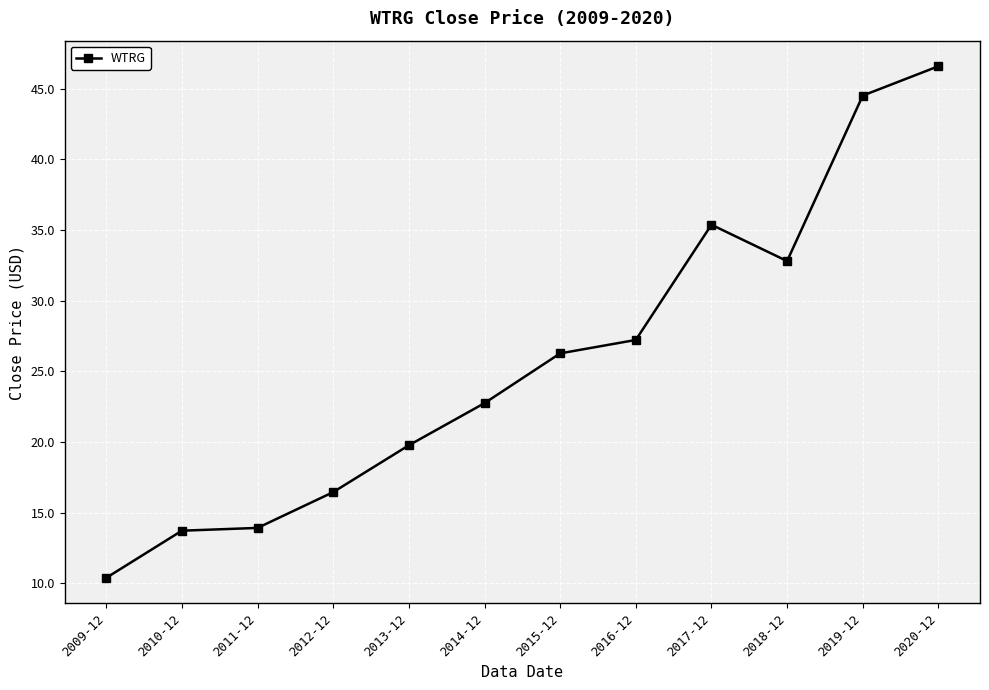

Reading right to left, transcribe all the data shown in this chart.

46.6	44.5	32.8	35.4	27.2	26.3	22.8	19.8	16.5	13.9	13.7	10.4